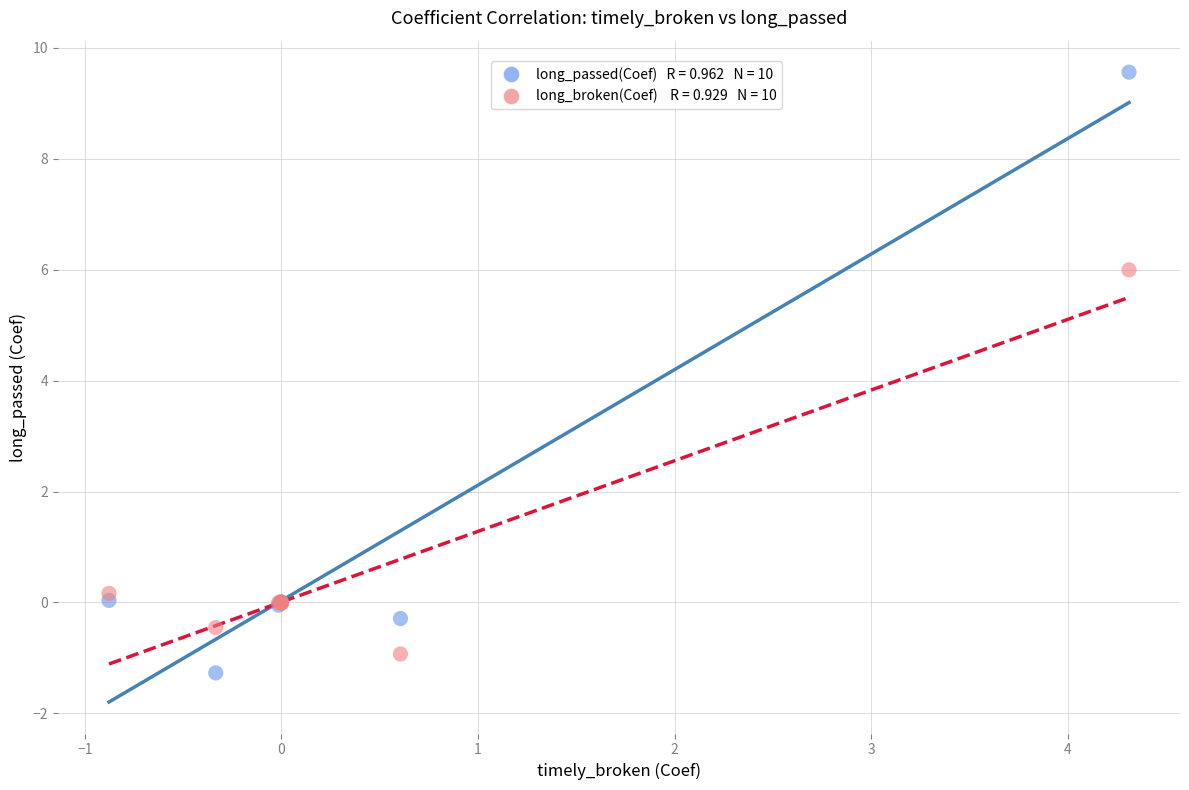

Across all series, what Y value is closest to 4?

6.0